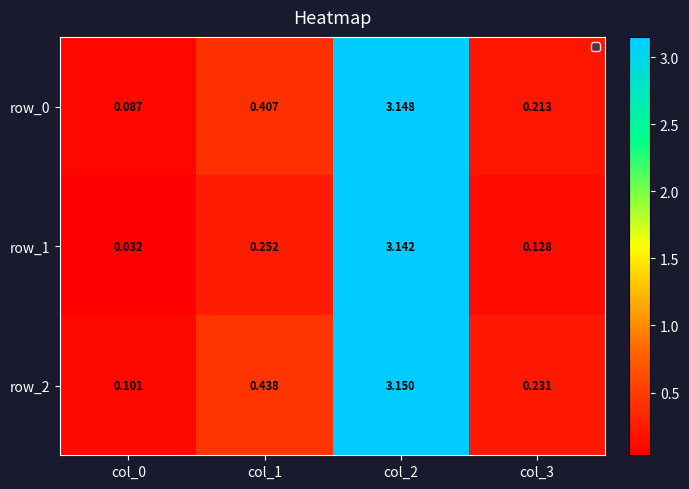

Is the value of row_2 at col_2 greater than the value of row_0 at col_0?

Yes